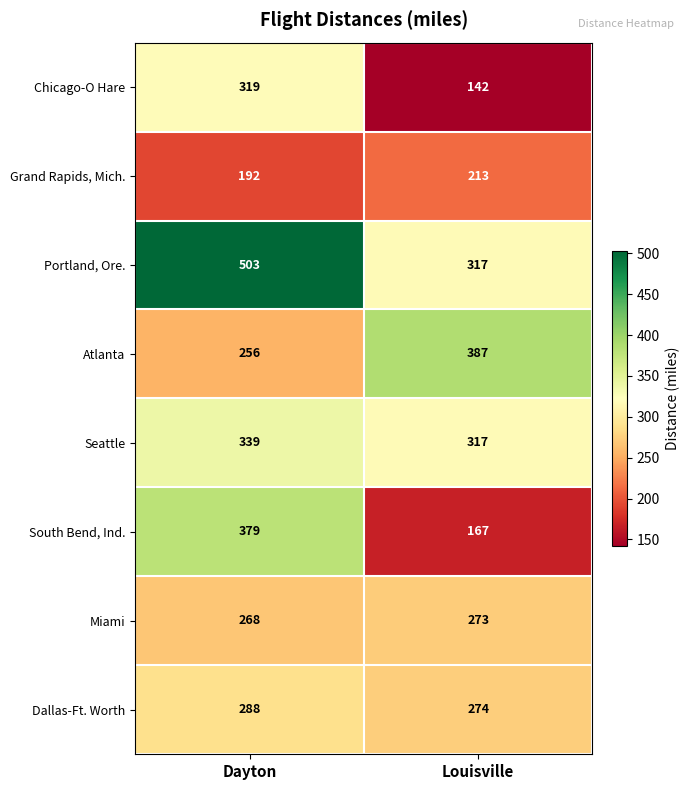

What is the difference between the Chicago-O Hare values at Louisville and Dayton?

177